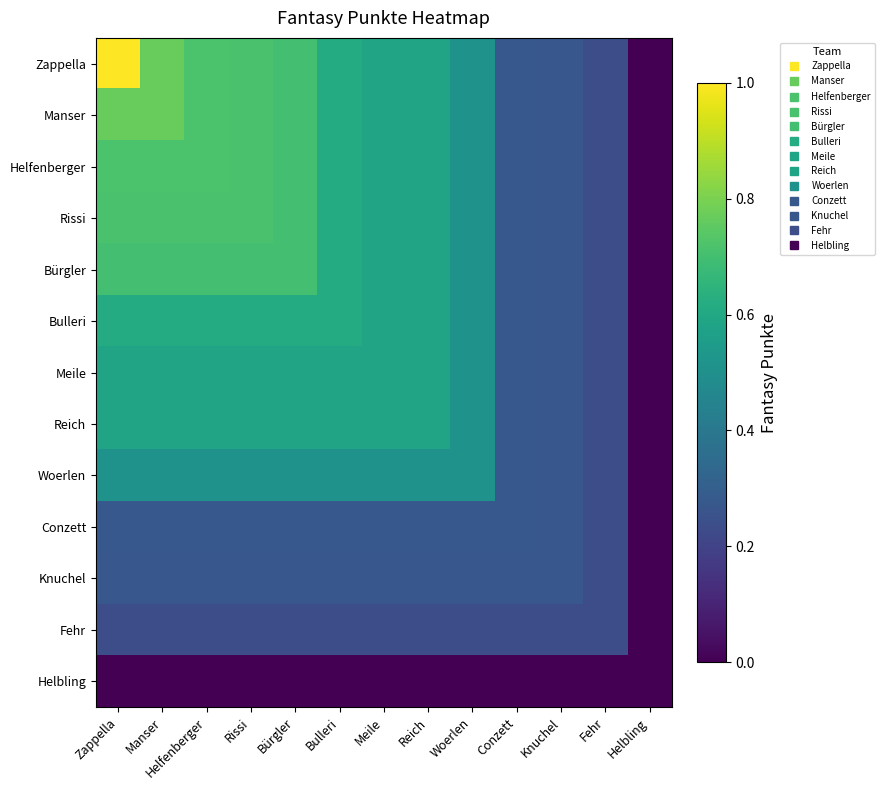

Which series has the largest range (max minus min)?

Zappella